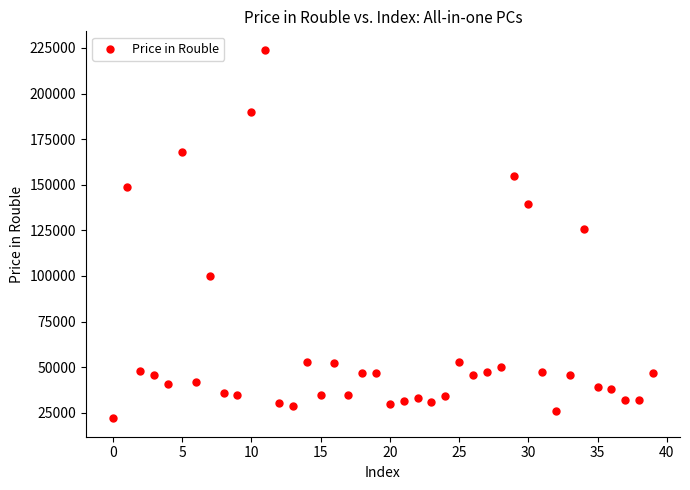

What Y value in the scatter plot is closest to 122990?

125990